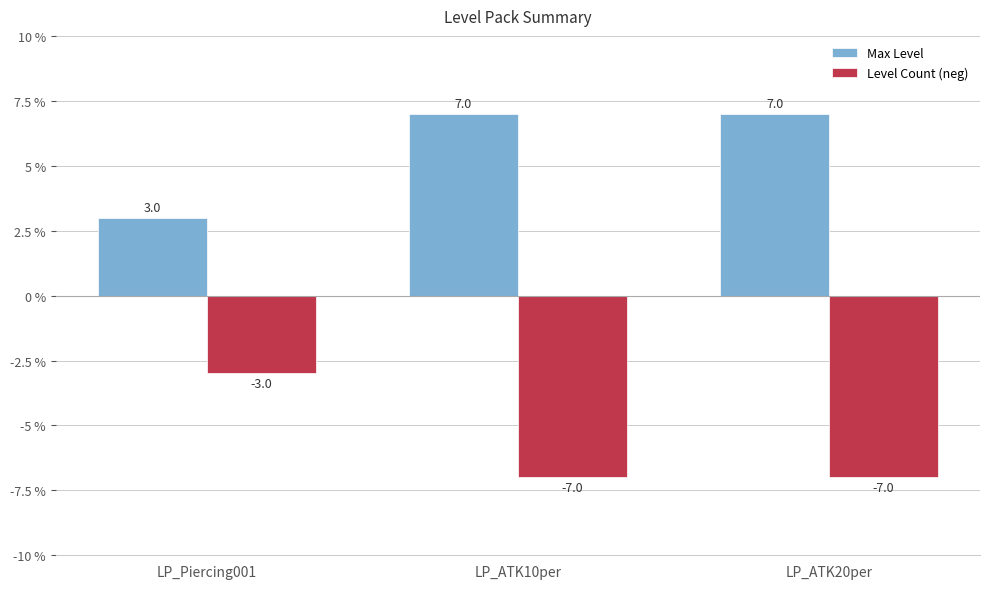

What are all the series names shown in the legend?

Max Level, Level Count (neg)